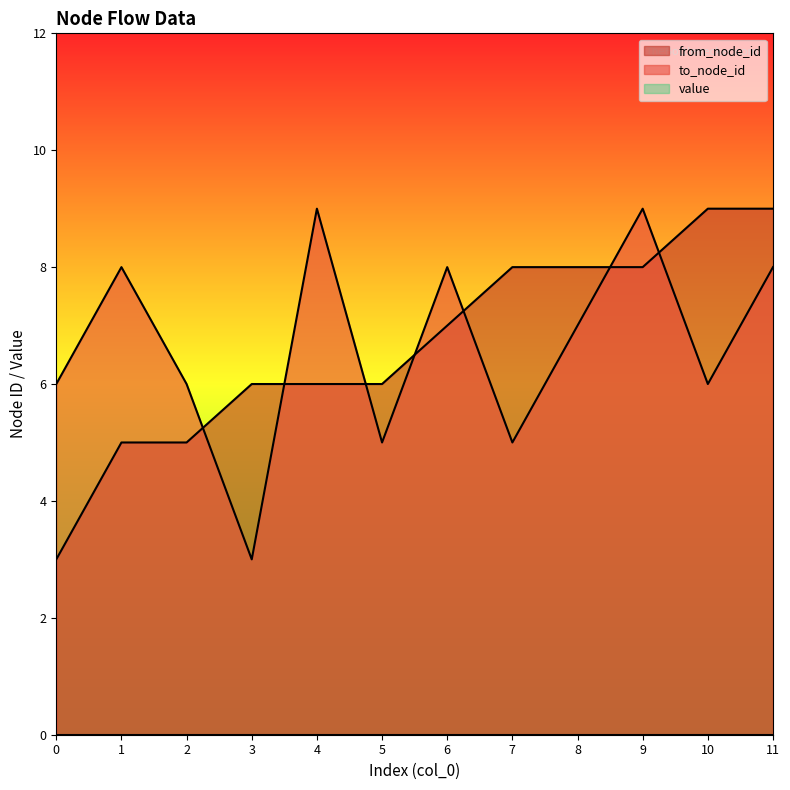

Count the number of categories in the chart.

12